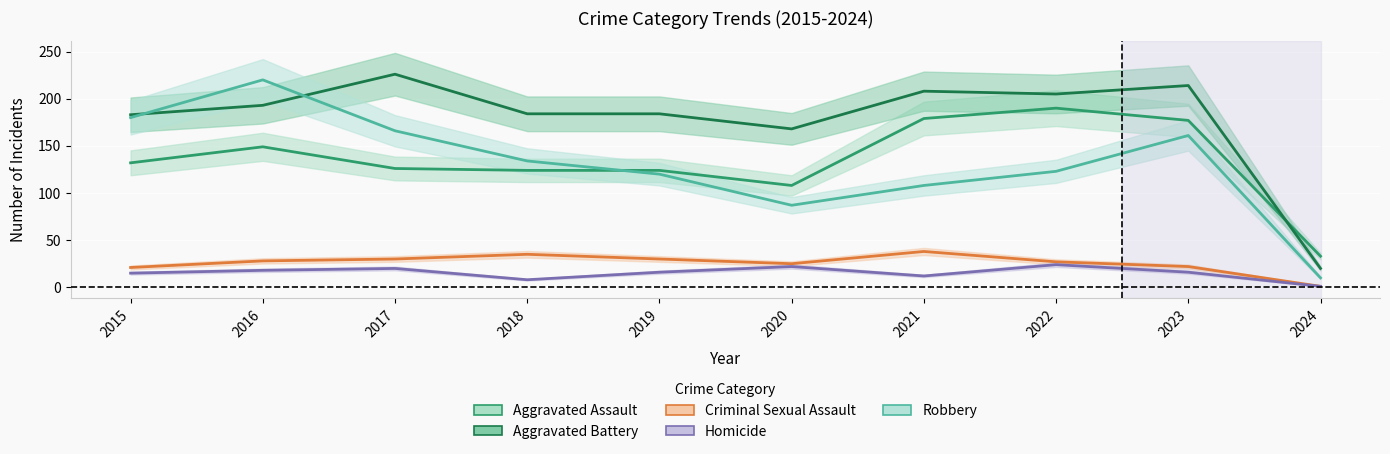

Rank the categories by Robbery value from lowest to highest.

2024, 2020, 2021, 2019, 2022, 2018, 2023, 2017, 2015, 2016